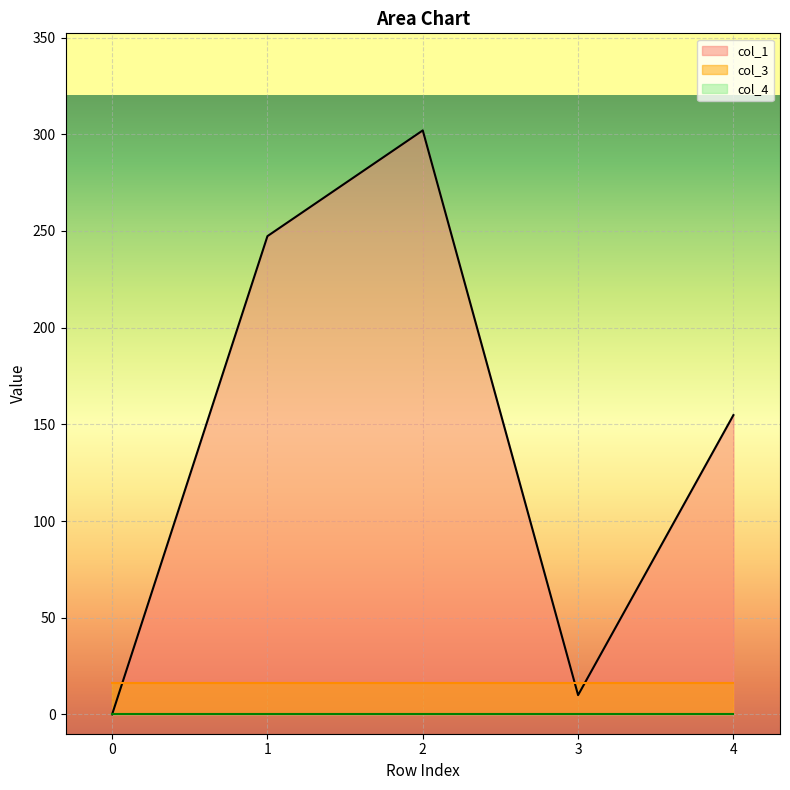

Which series has the largest range (max minus min)?

col_1